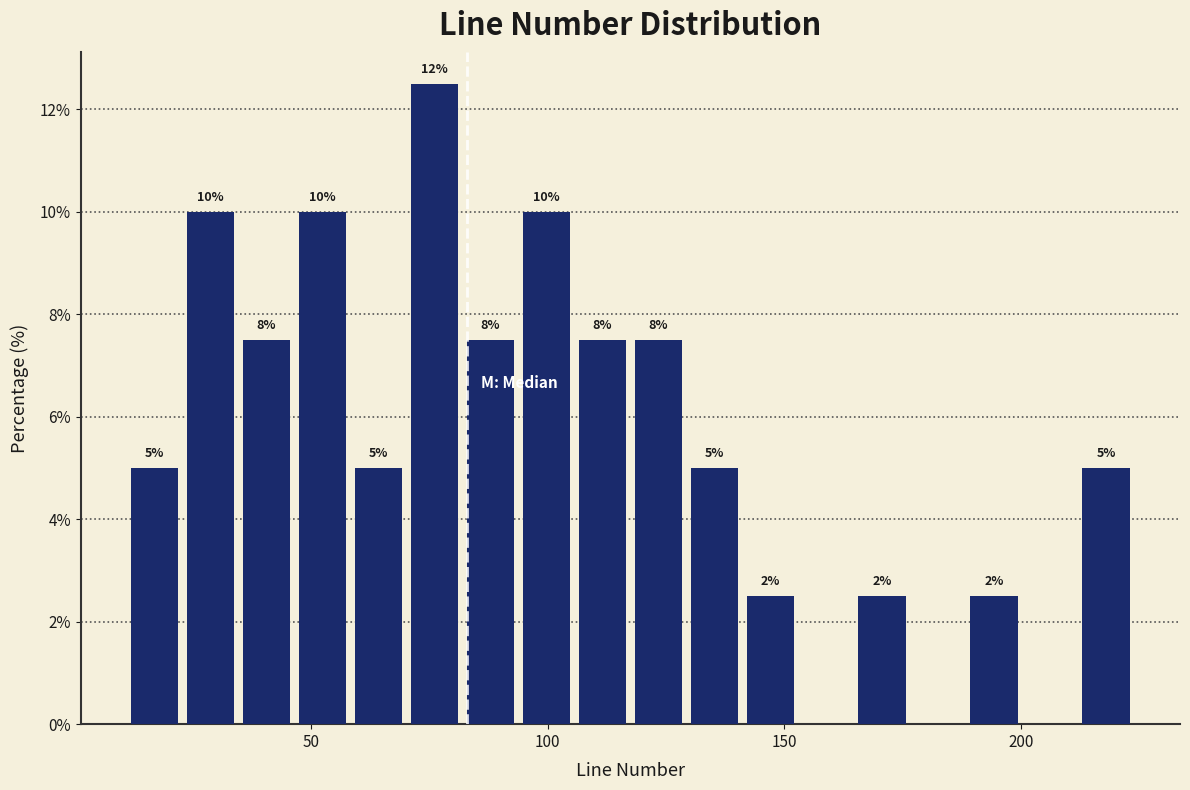

Read against the x-axis, roughly where is the centre of the tallest bar?

75